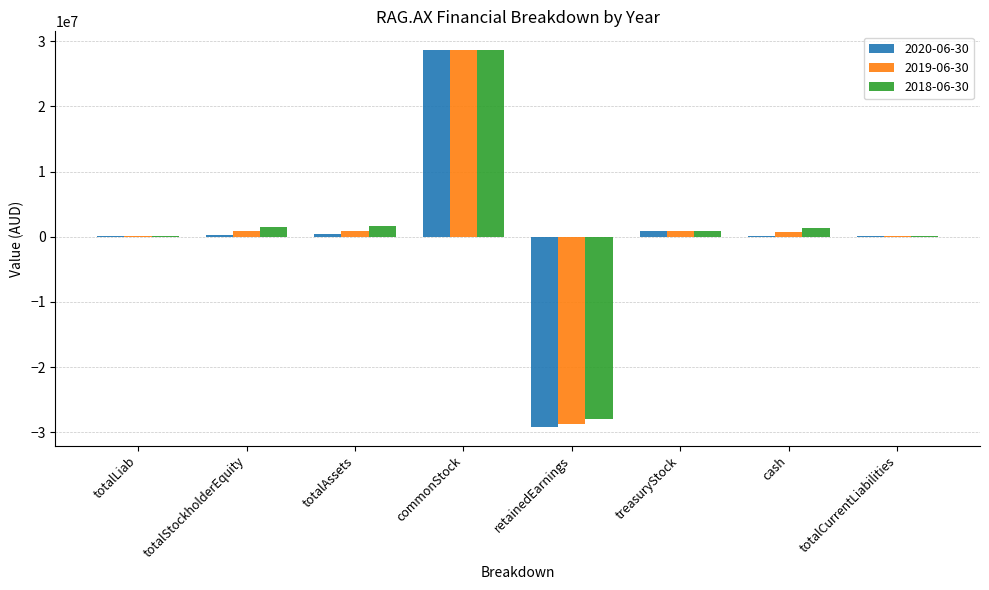

Between commonStock and retainedEarnings, which series saw the biggest shift?

2020-06-30